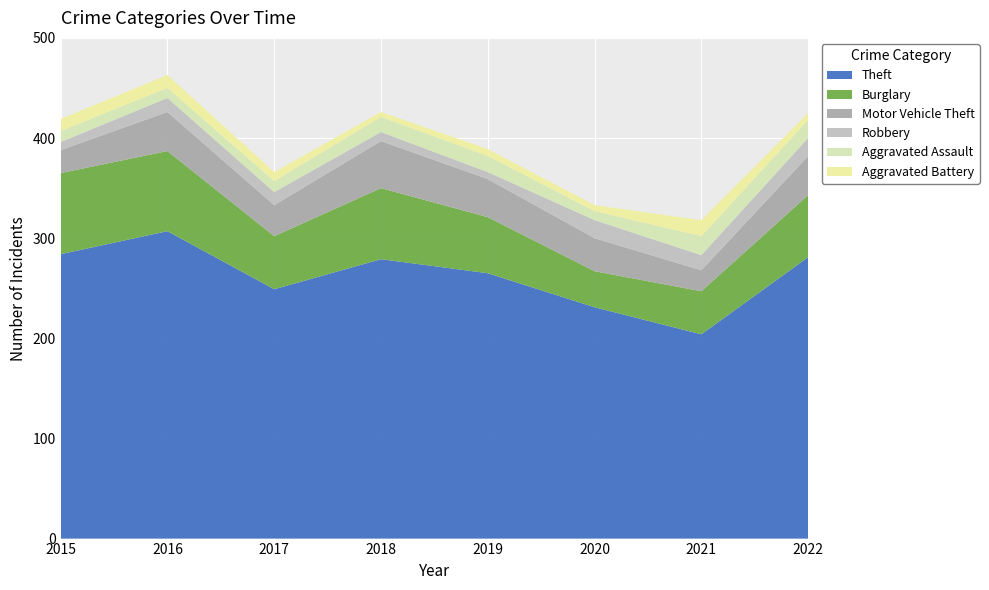

Reading right to left, extract all data points from this chart.

Theft: 281	204	231	265	279	249	307	284
Burglary: 62	43	36	56	71	53	80	81
Motor Vehicle Theft: 39	21	33	38	47	31	39	23
Robbery: 18	15	18	7	9	13	14	8
Aggravated Assault: 18	19	9	16	15	11	10	11
Aggravated Battery: 7	16	6	7	5	9	13	12